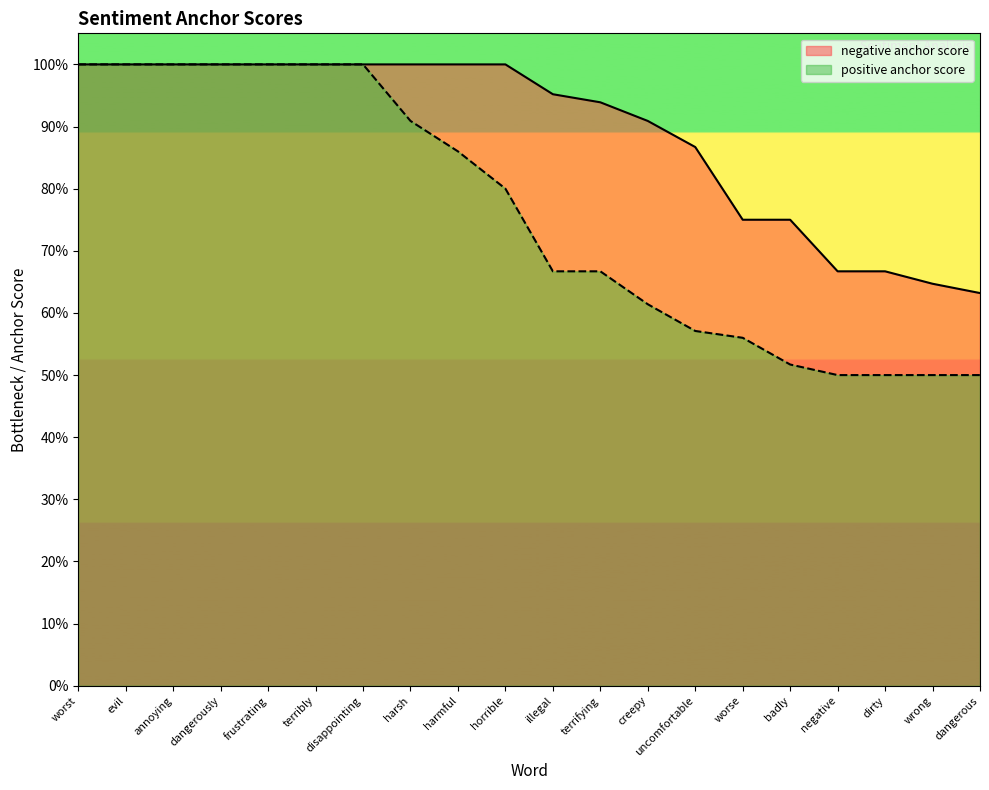

What is the smallest value displayed?

0.5